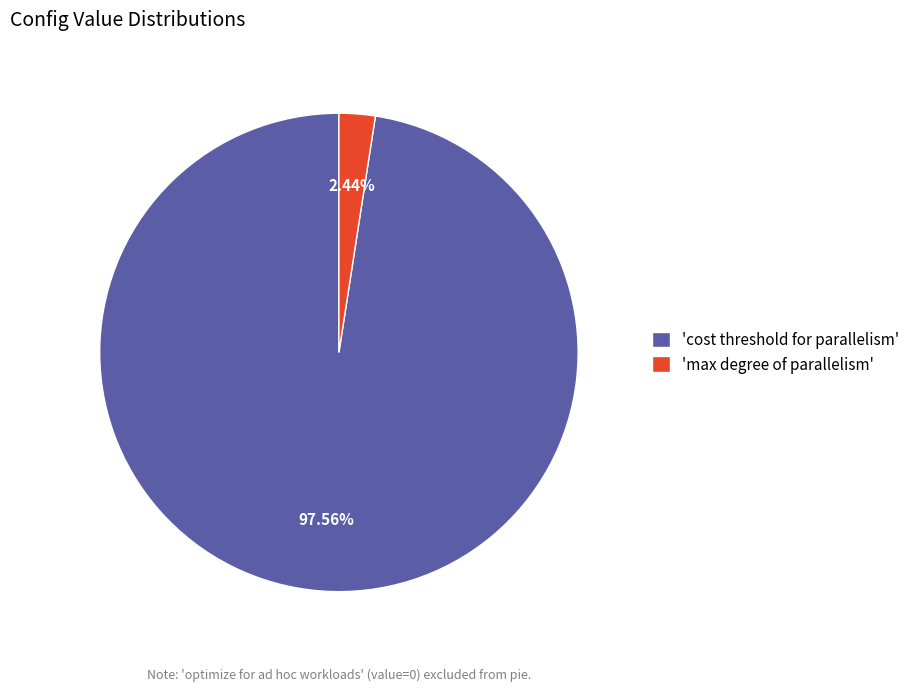

Which has a higher value, 'max degree of parallelism' or 'cost threshold for parallelism'?

'cost threshold for parallelism'